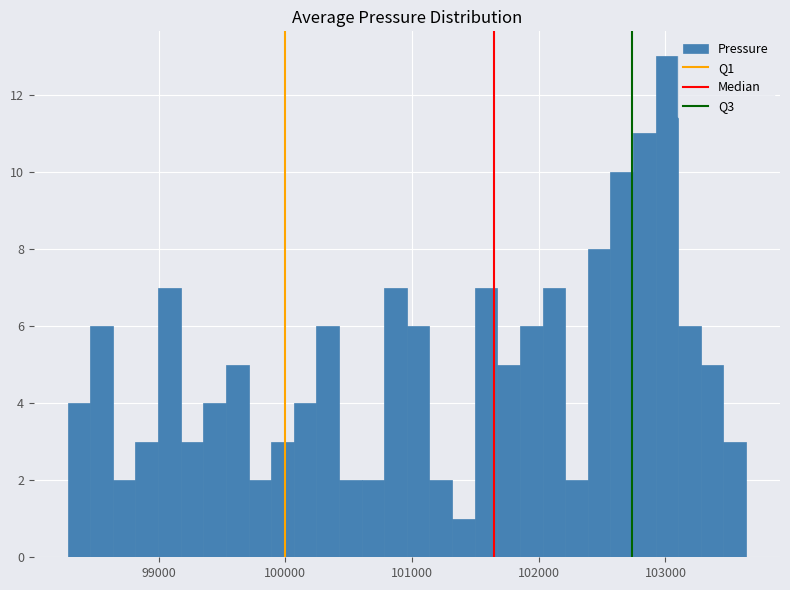

Around what value on the x-axis is the tallest bar? Give the approximate position of its centre, as read against the axis.

103000